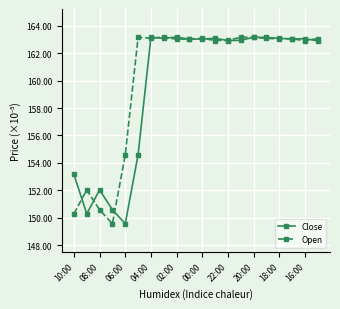

What is the value of the Open point at the 19th from the left?

162.9